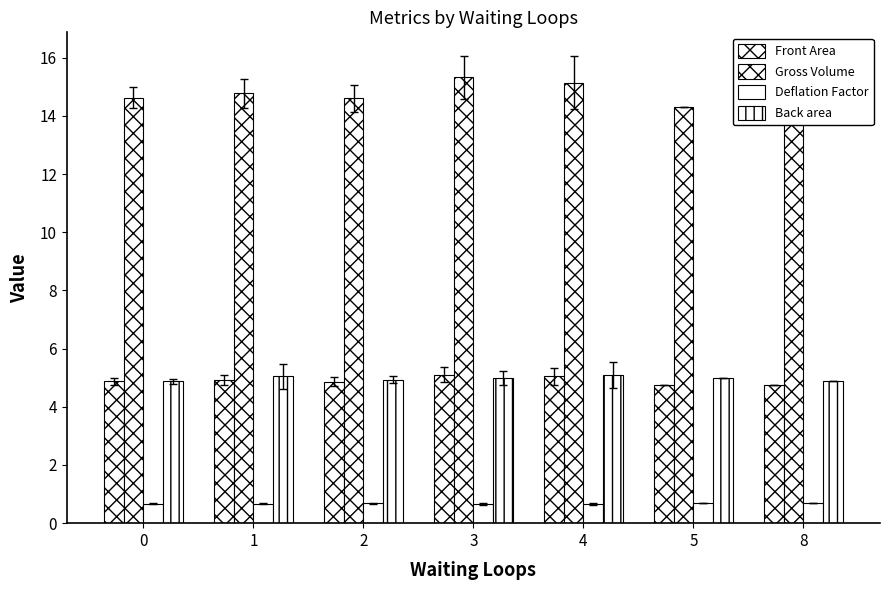

Which series has the largest range (max minus min)?

Gross Volume